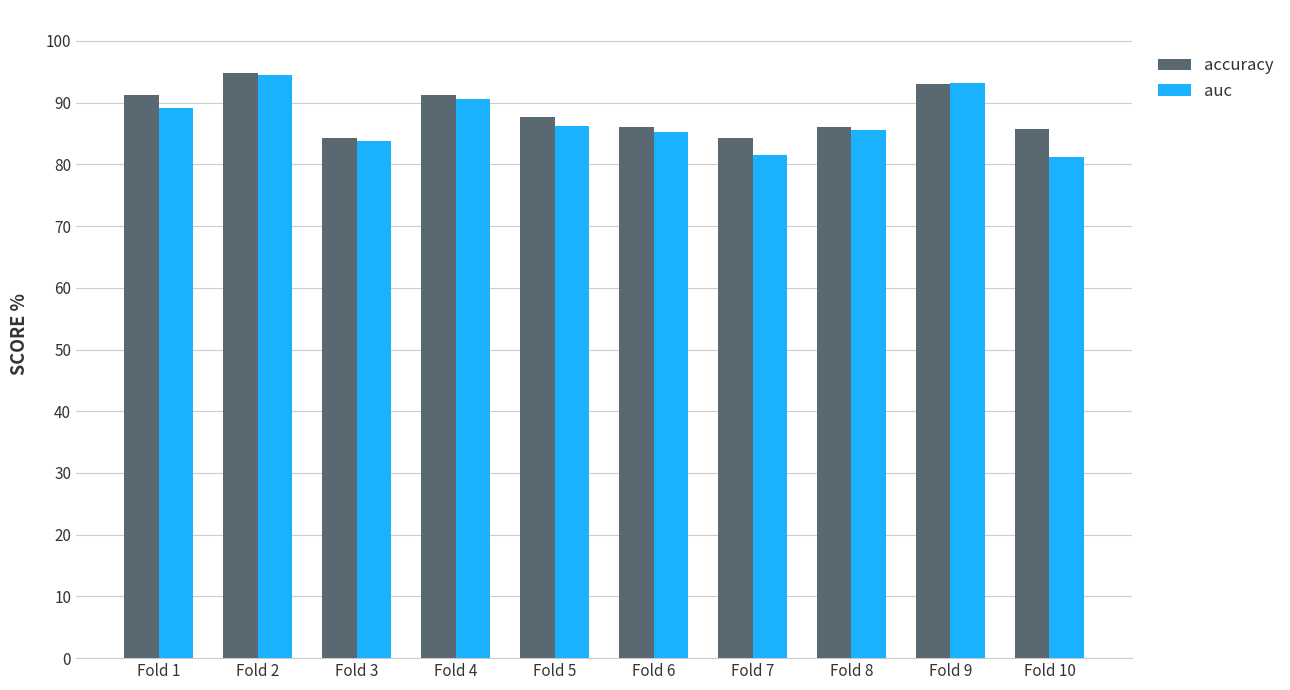

Is it true that auc equals 1.5 at Fold 5?

False